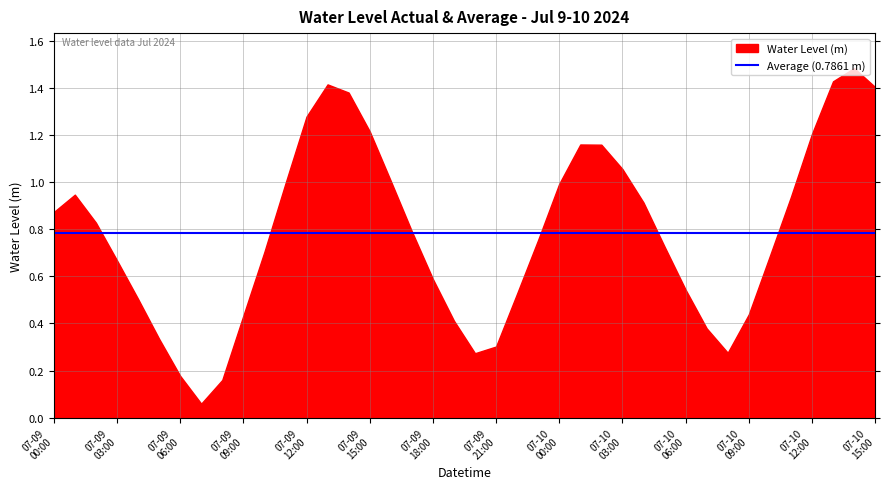

The chart shows a value of 0.2 at 2024-07-09 08:00:00. True or false?

True